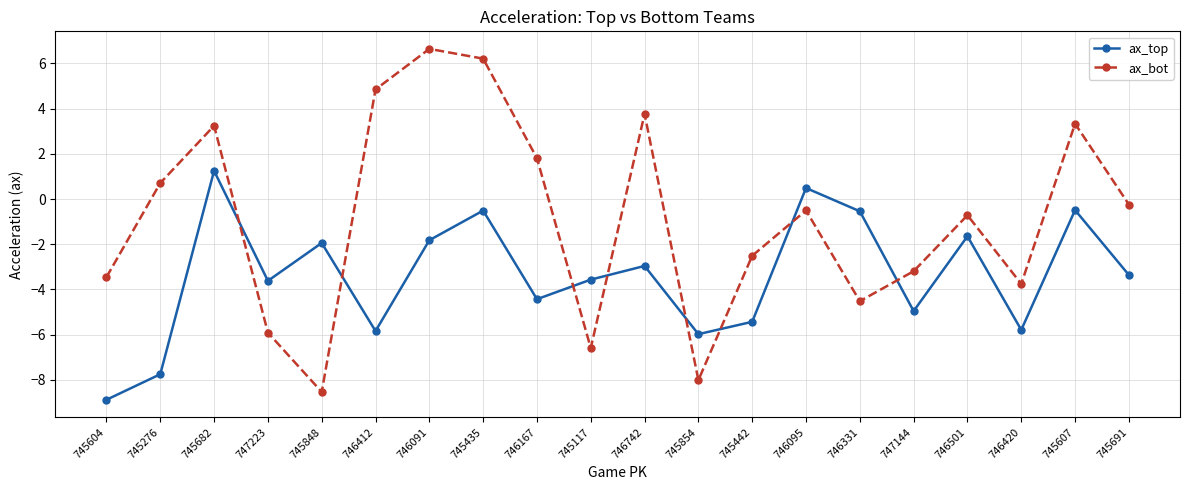

Rank the series by their average value, from highest to lowest.

ax_bot, ax_top